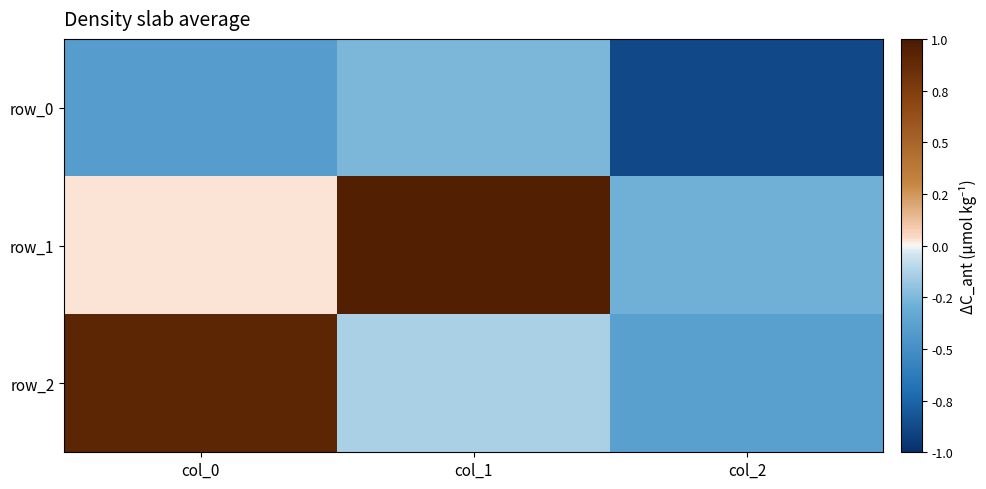

Which series has the largest range (max minus min)?

row_2